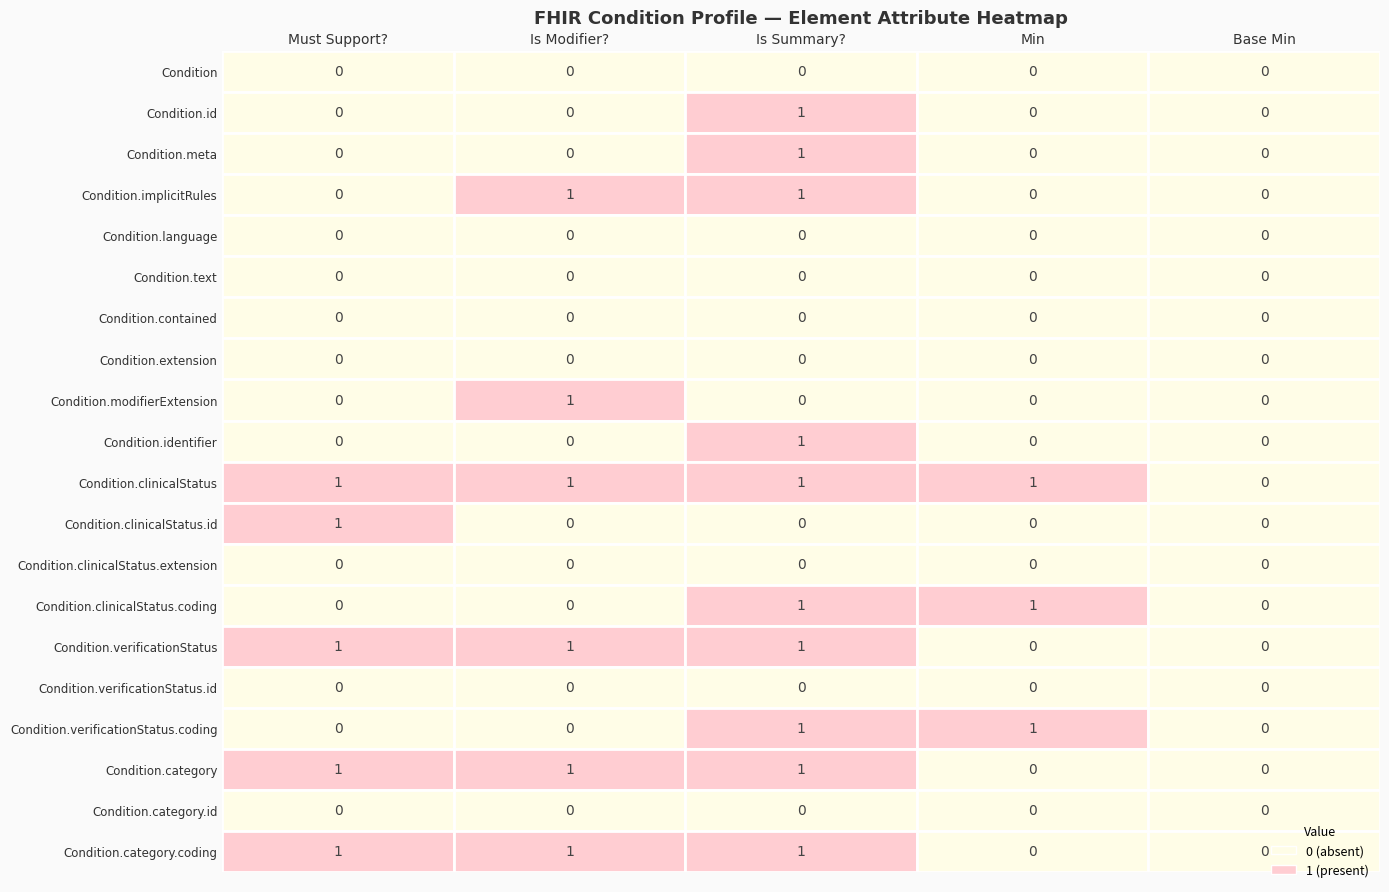

Which has a higher value, Condition.category or Condition.clinicalStatus?

Condition.category